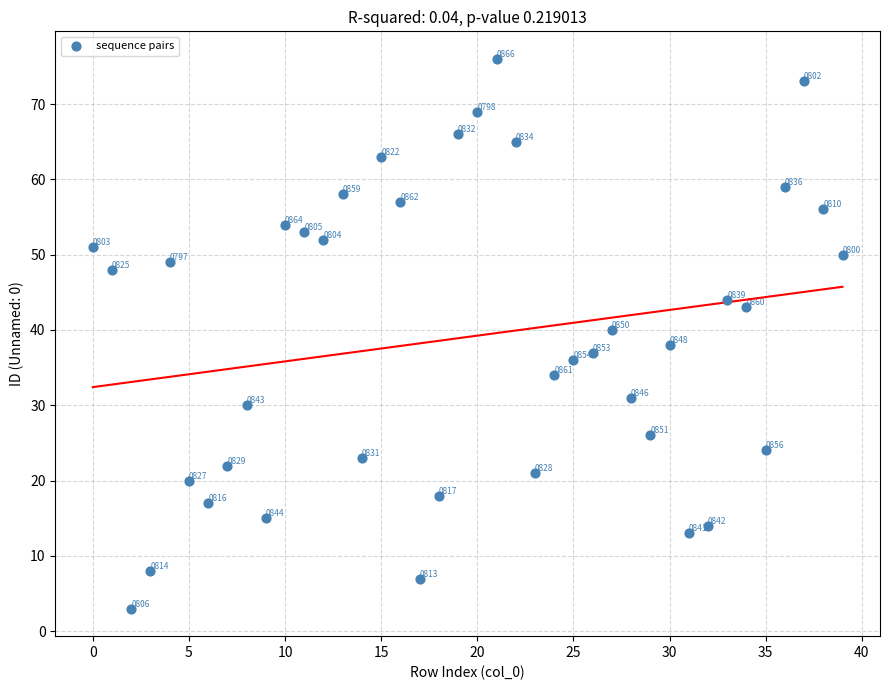

What is the range of Y values (max minus min)?

73